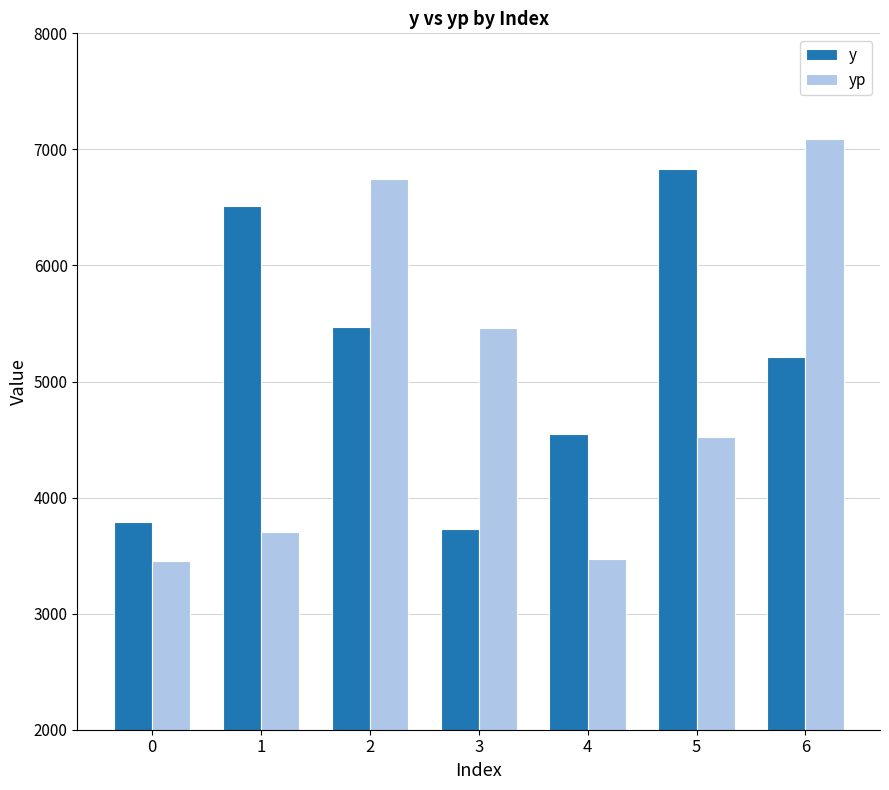

What are all the series names shown in the legend?

y, yp